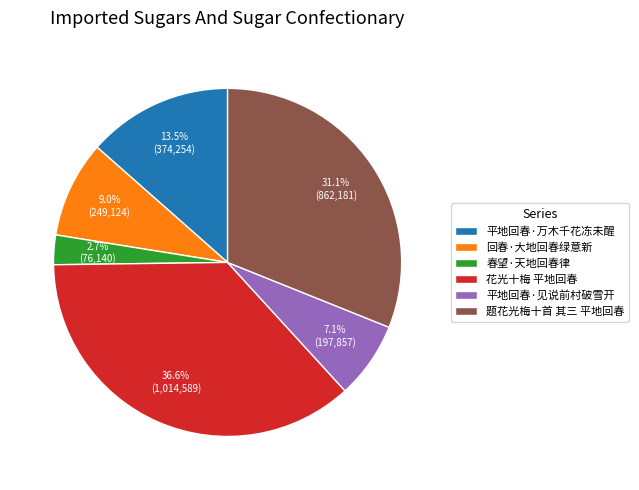

Does any single category account for the majority?

No